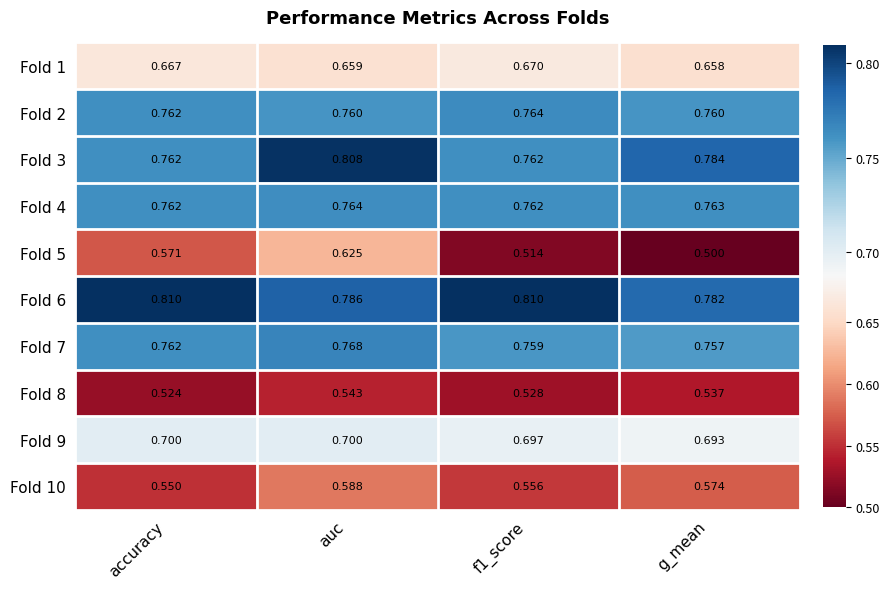

At which label does Fold 4 reach its peak?

auc